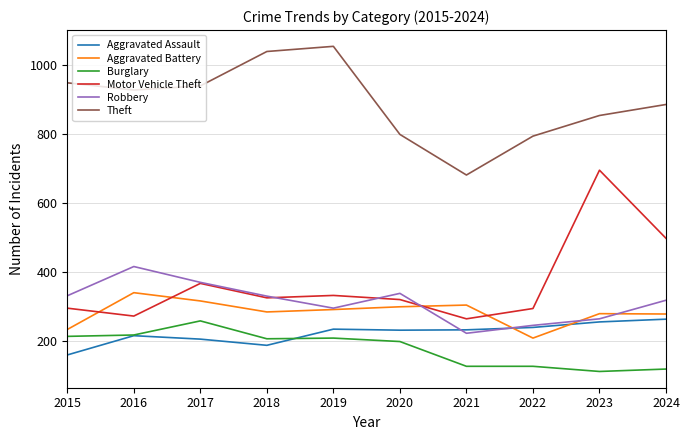

What is the minimum value for Burglary?

110